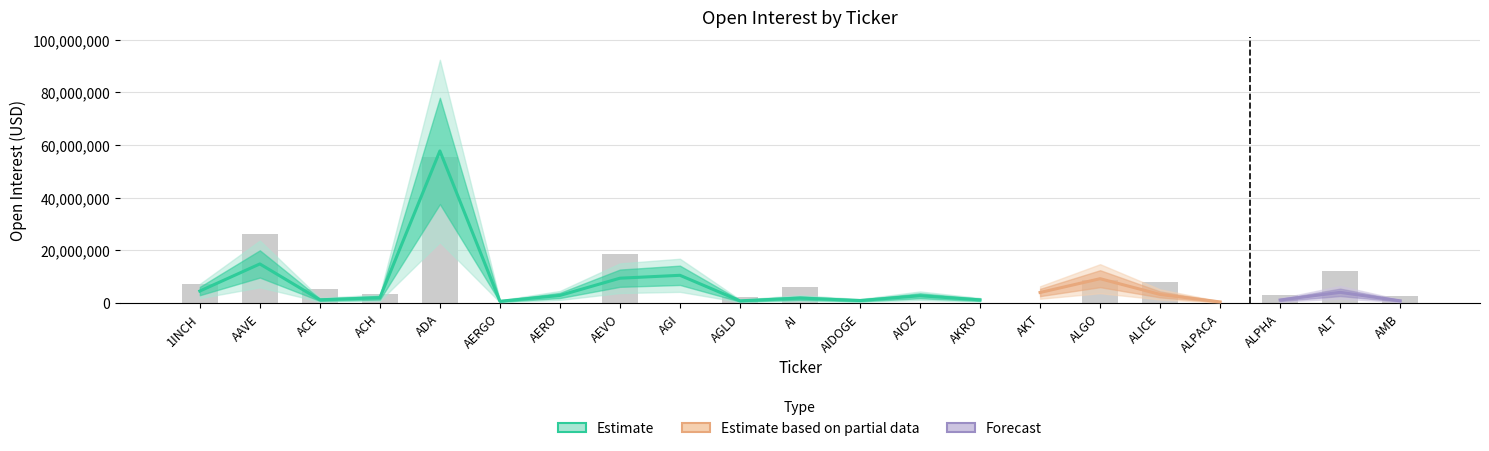

How many data points are less than 2934447?

10